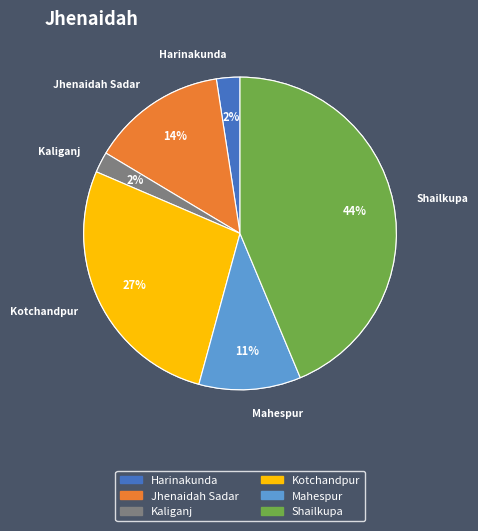

What is the largest slice in the pie chart?

Shailkupa